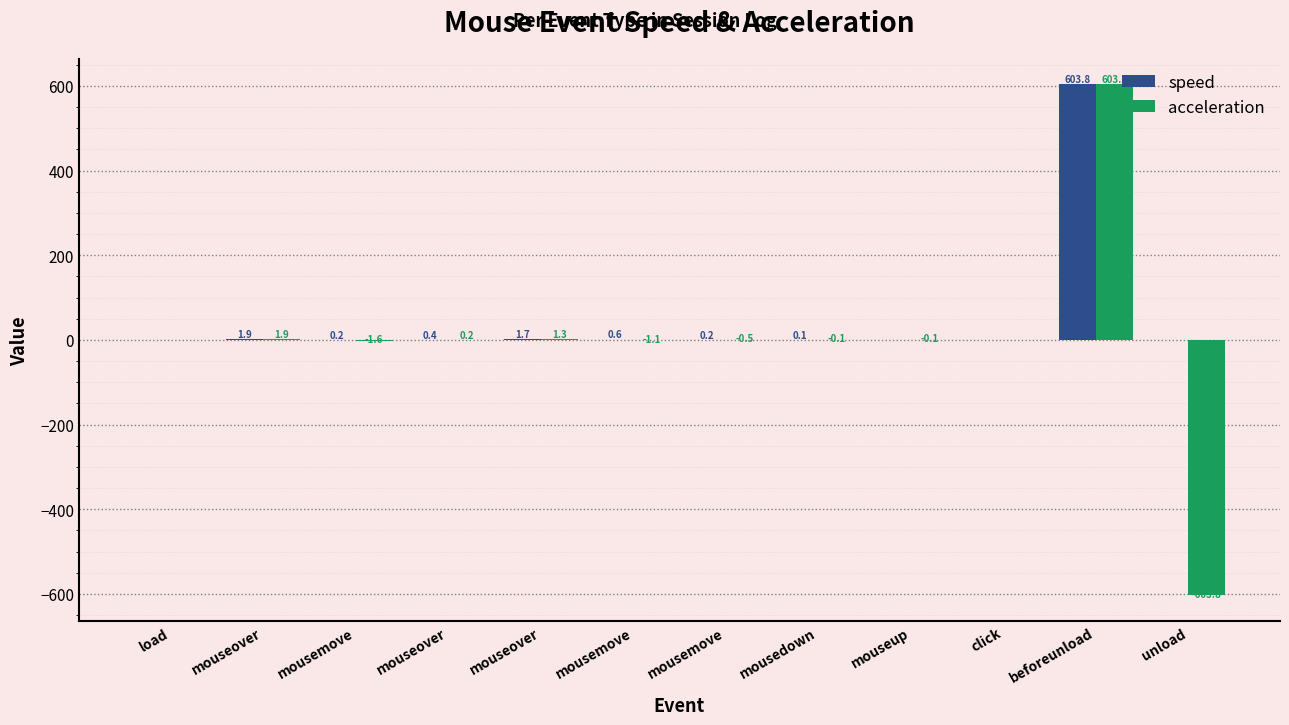

Reading left to right, transcribe all the data shown in this chart.

speed: 0.0	1.9	0.2	0.4	1.7	0.6	0.2	0.1	0.0	0.0	603.8	0.0
acceleration: 0.0	1.9	-1.6	0.2	1.3	-1.1	-0.5	-0.1	-0.1	0.0	603.8	-603.8